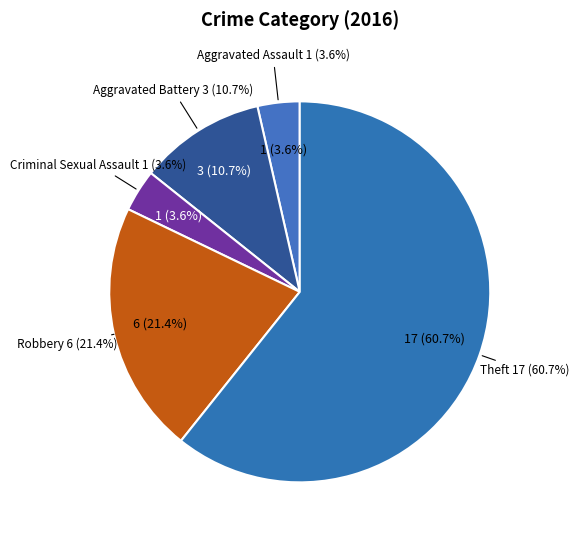

To the nearest percent, what is the combined percentage of Robbery and Aggravated Assault?

25%